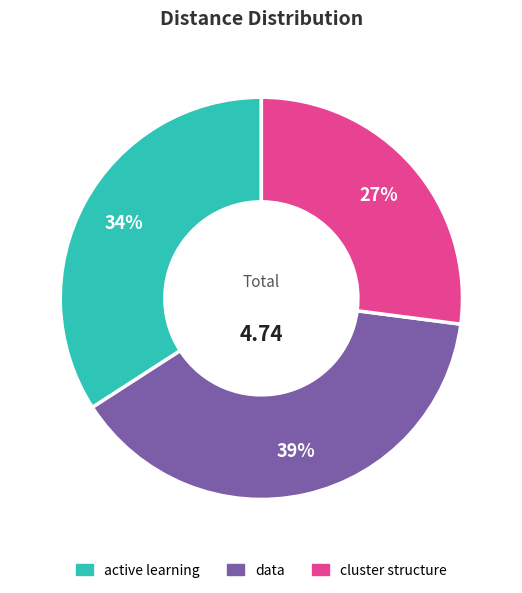

Do cluster structure and active learning together represent more than half of the pie?

Yes